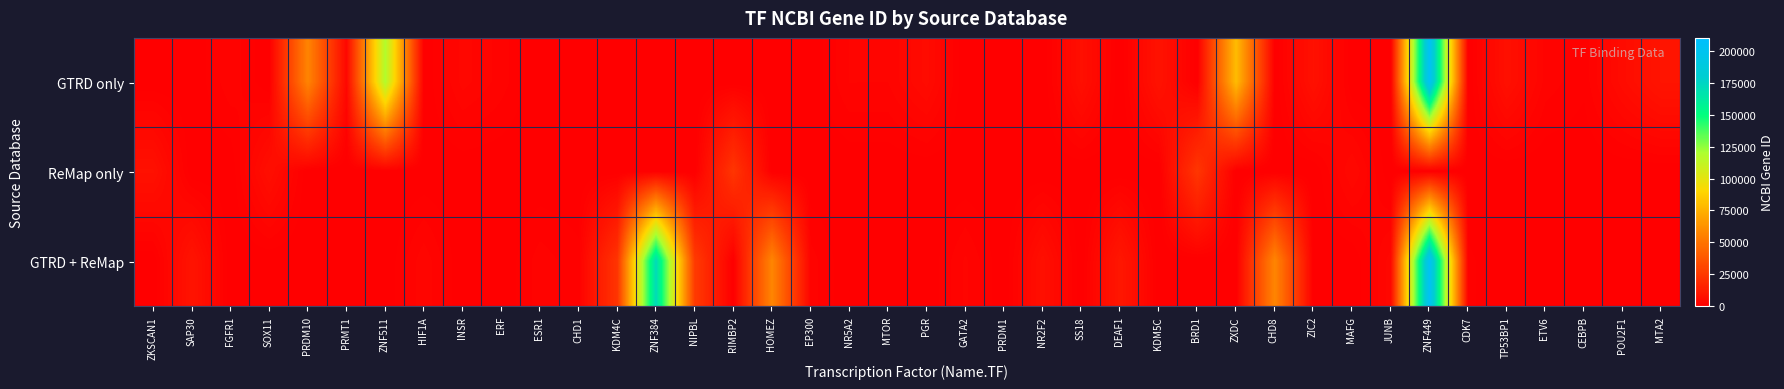

How many distinct data groups are displayed?

3